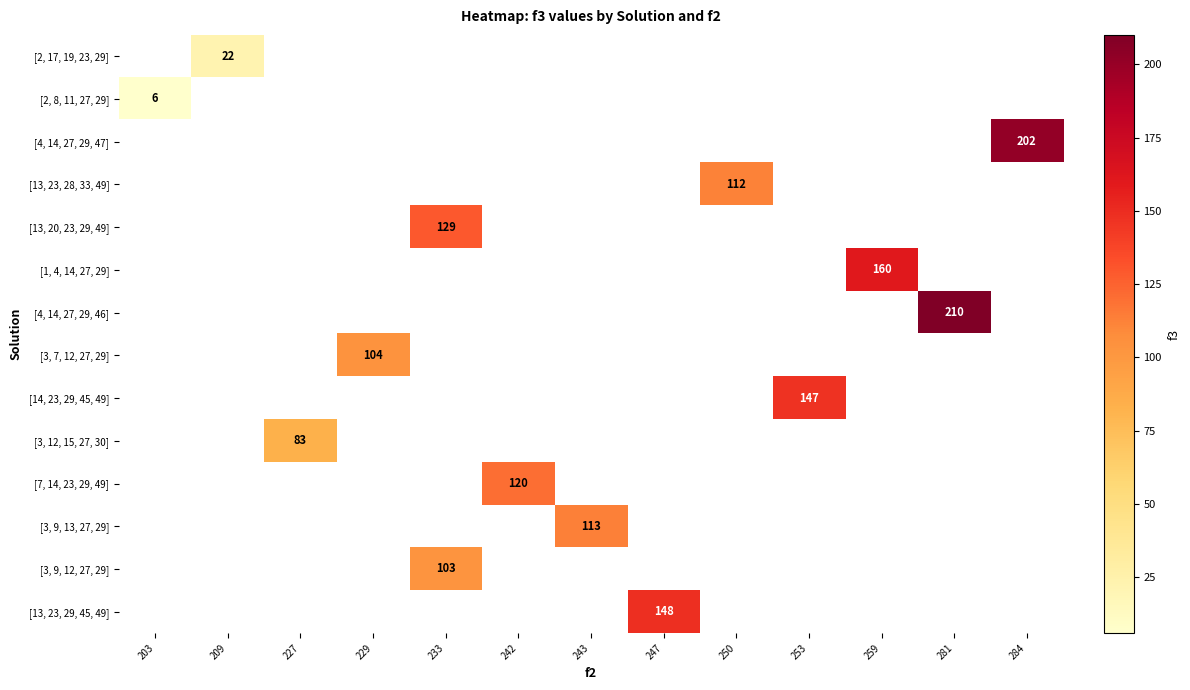

How many data points does each series have?

13